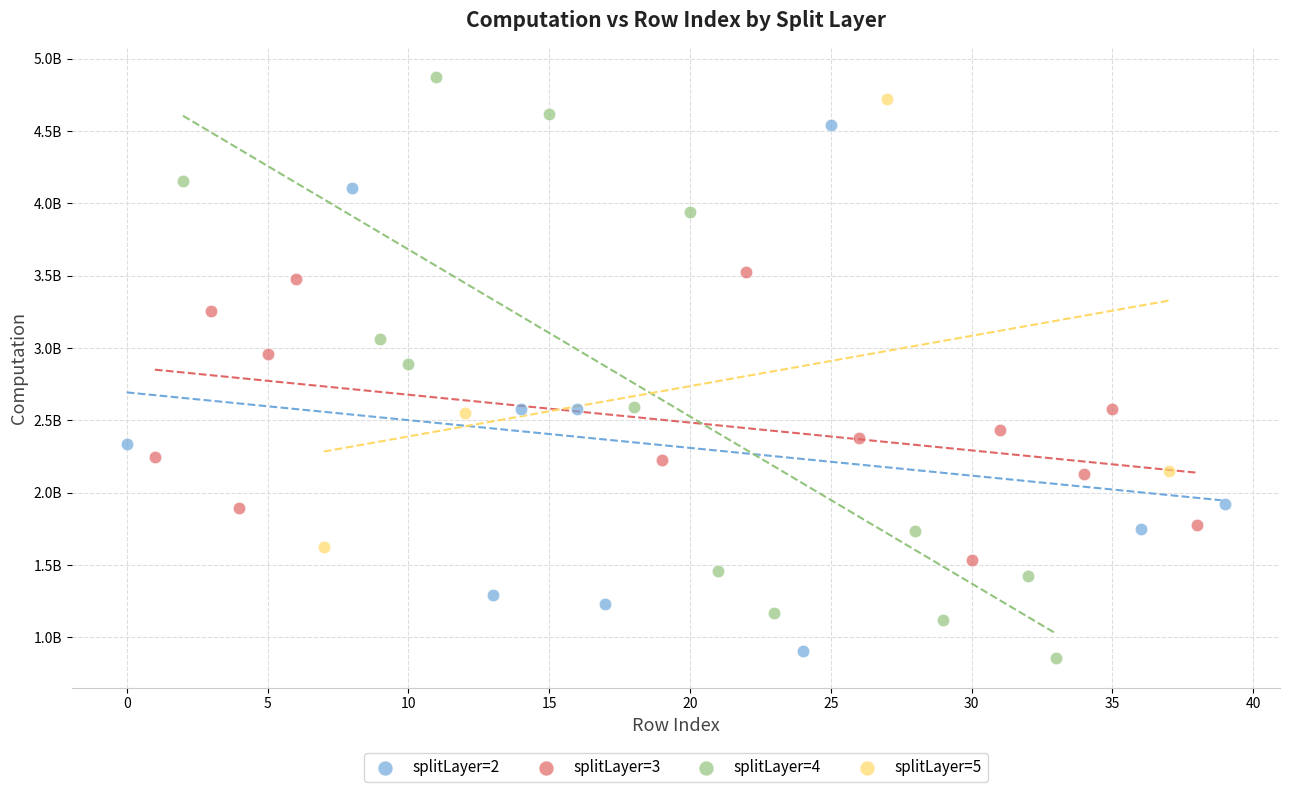

Which series reaches the minimum Y coordinate?

splitLayer=4